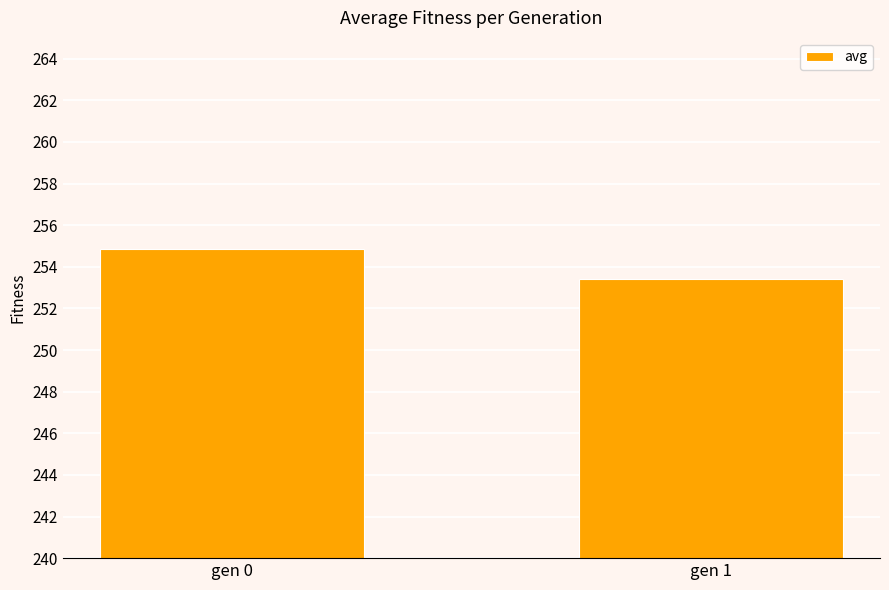

What is the sum of the values at gen 0 and gen 1?

508.3